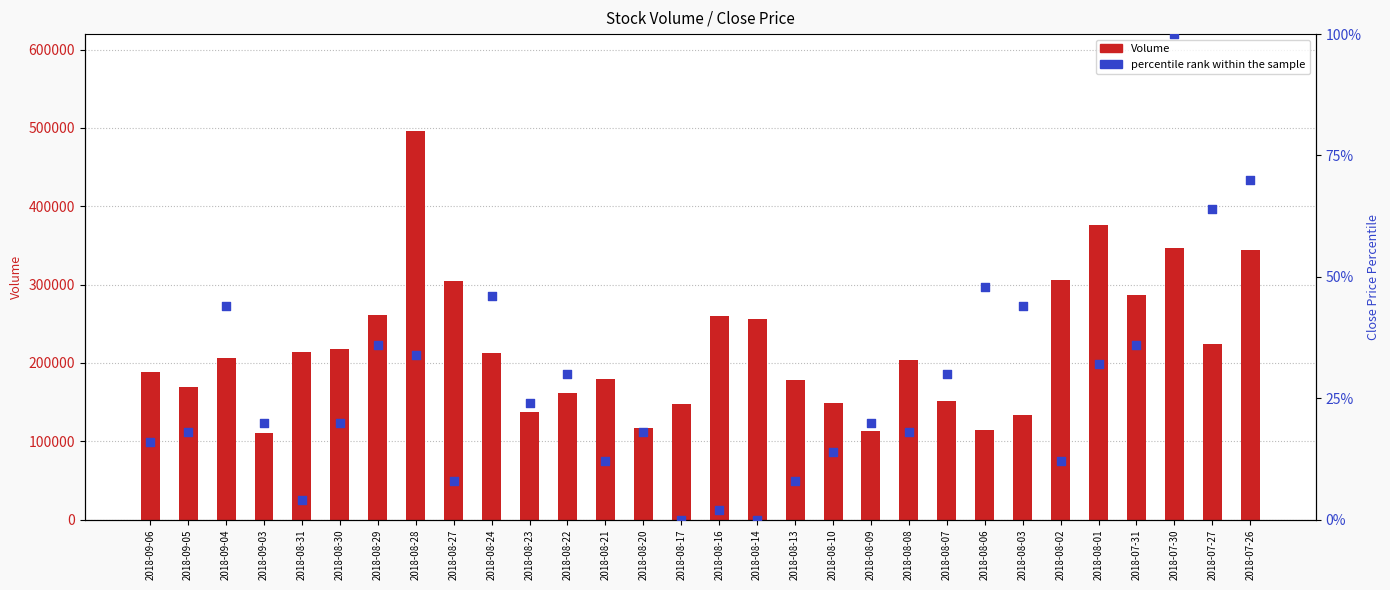

Which series contains the lowest Y value?

percentile rank within the sample